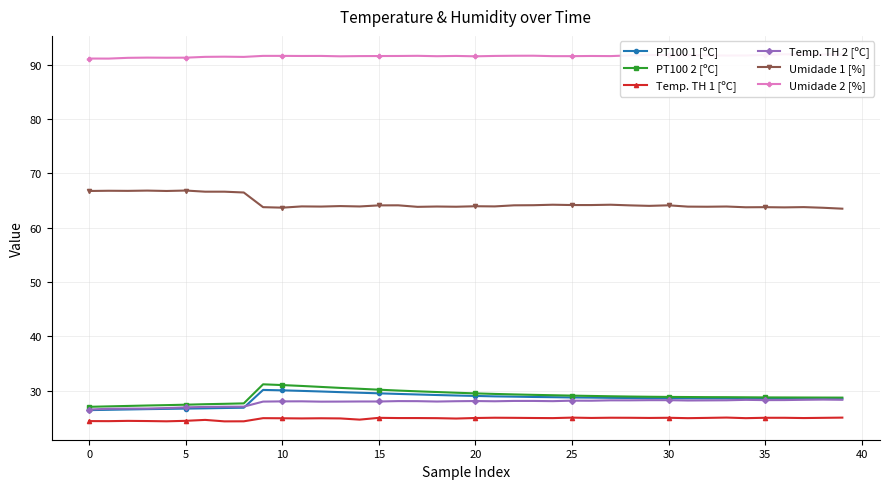

True or false: PT100 2 [ºC] and Umidade 1 [%] intersect in this chart.

False